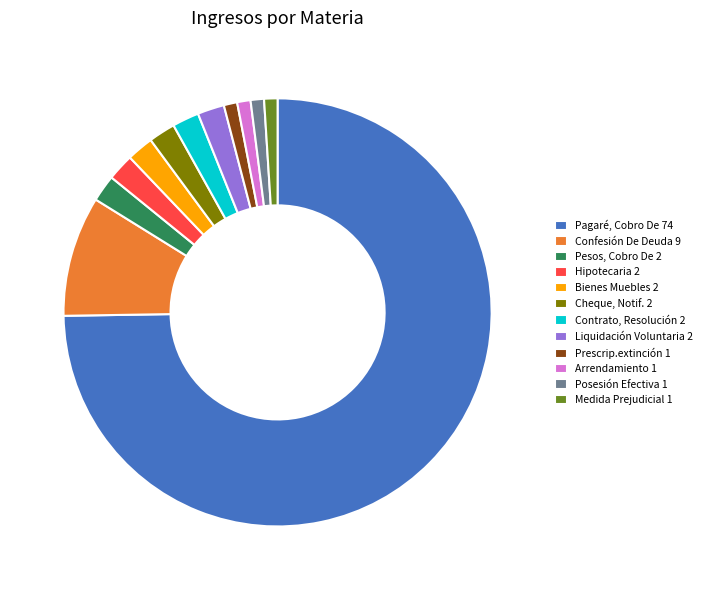

How many segments does this pie chart have?

12